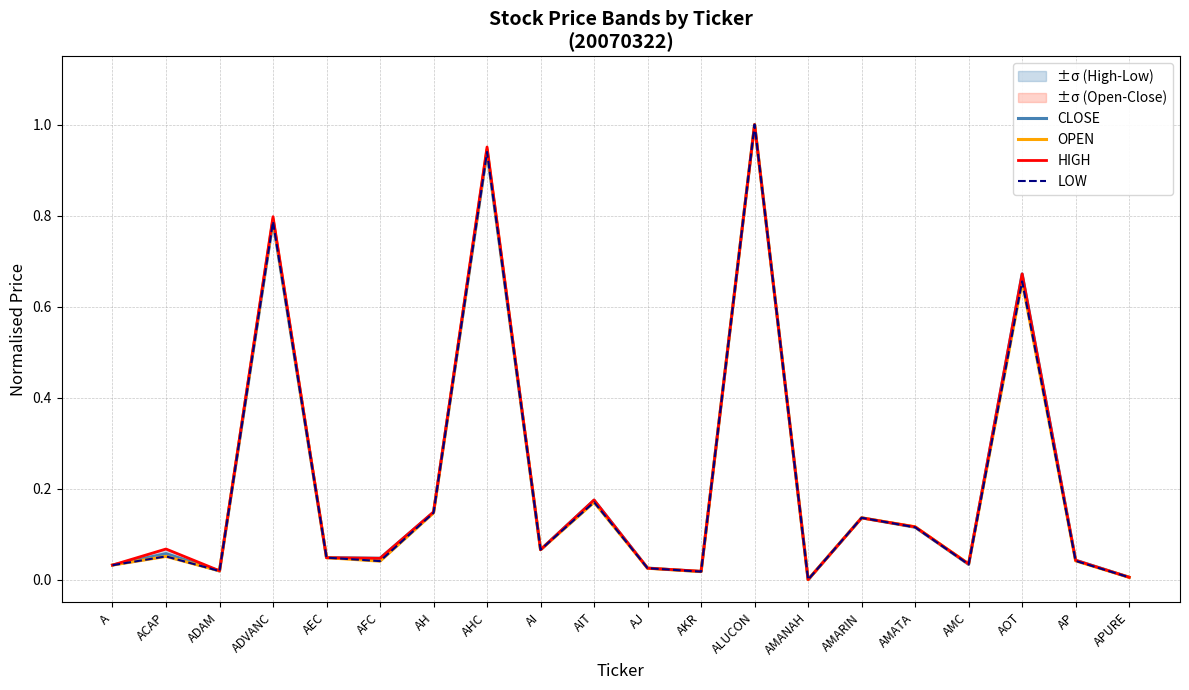

Rank the categories by LOW value from lowest to highest.

AMANAH, APURE, AKR, ADAM, AJ, A, AMC, AFC, AP, AEC, ACAP, AI, AMATA, AMARIN, AH, AIT, AOT, ADVANC, AHC, ALUCON